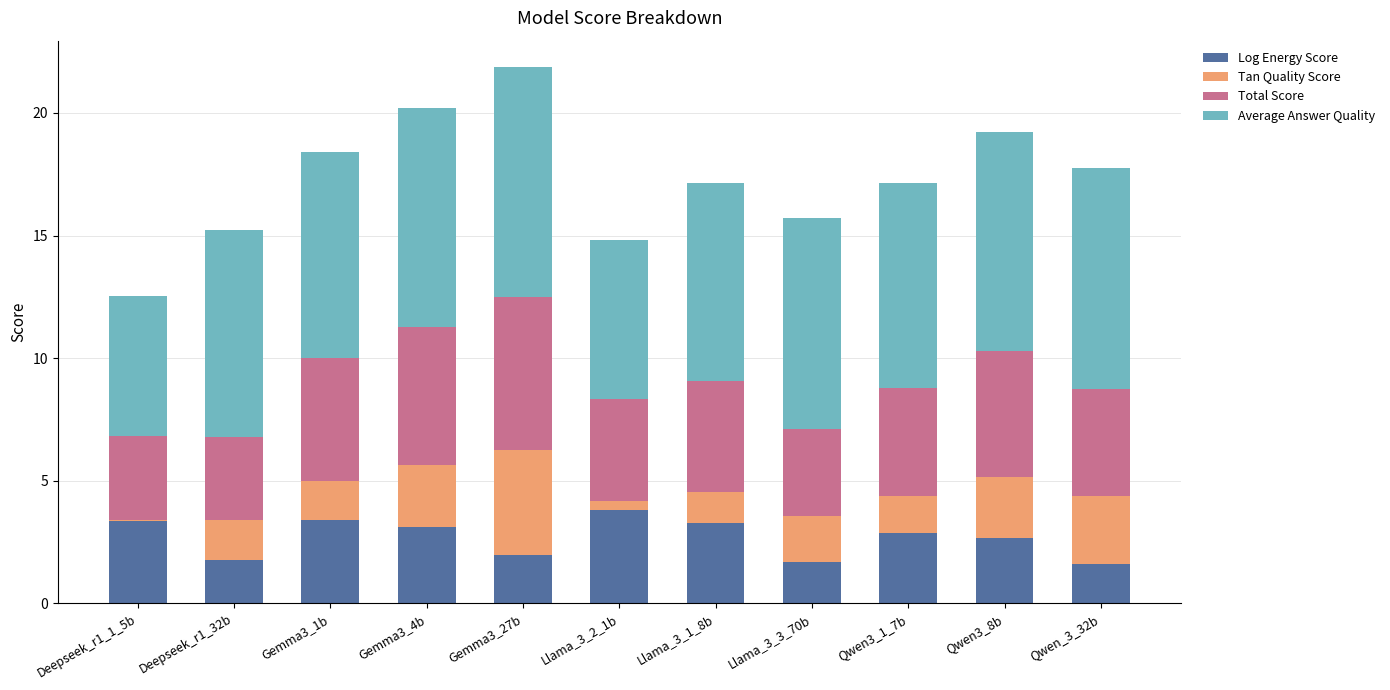

The Log Energy Score series shows 0.7 at Qwen3_8b. True or false?

False